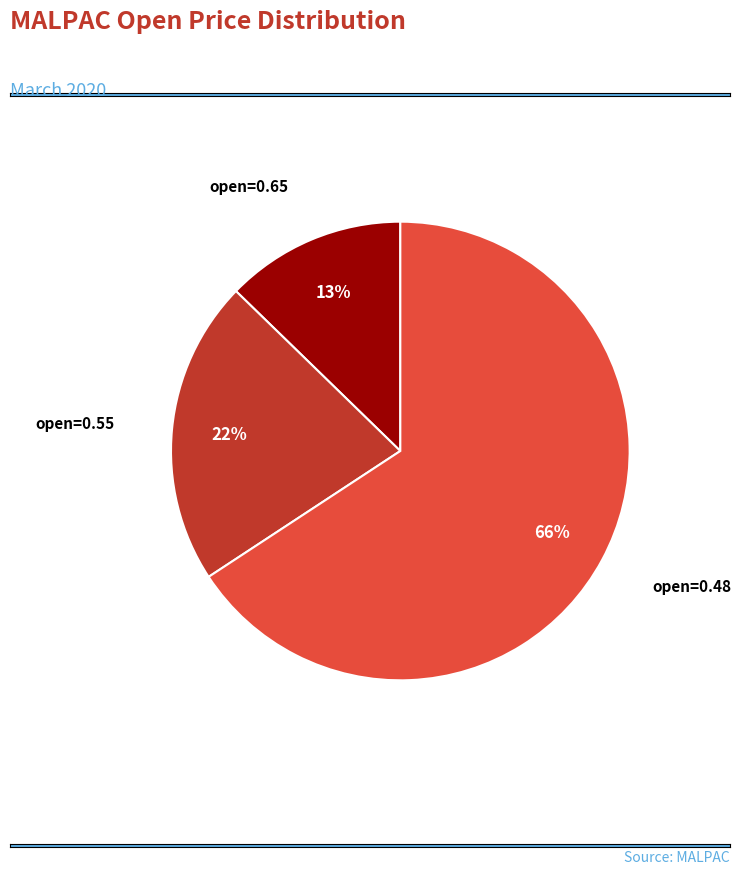

To the nearest percent, what percentage of the pie is open=0.65?

13%